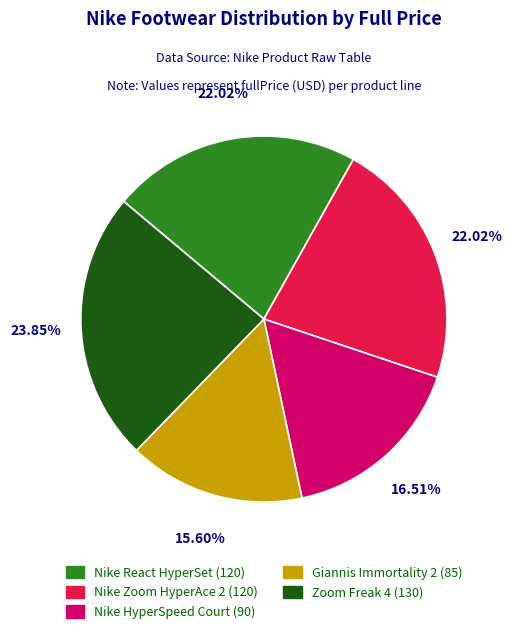

What is the smallest slice in the pie chart?

Giannis Immortality 2